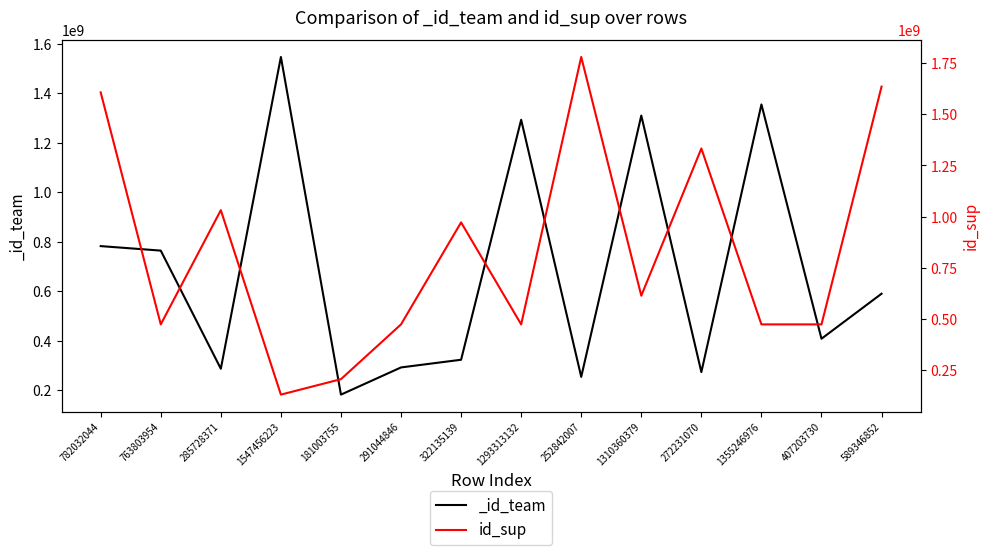

Rank the categories by value from highest to lowest.

252842007, 589346852, 782032044, 272231070, 285728371, 322135139, 1310360379, 763803954, 291044846, 1293313132, 1355246976, 407203730, 181003755, 1547456223